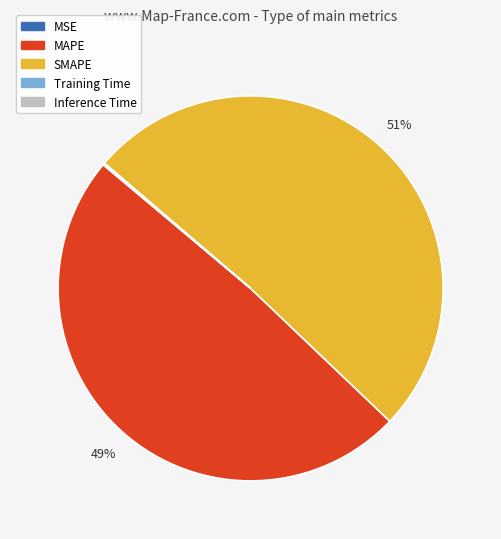

True or false: MAPE accounts for 49% of the total.

True